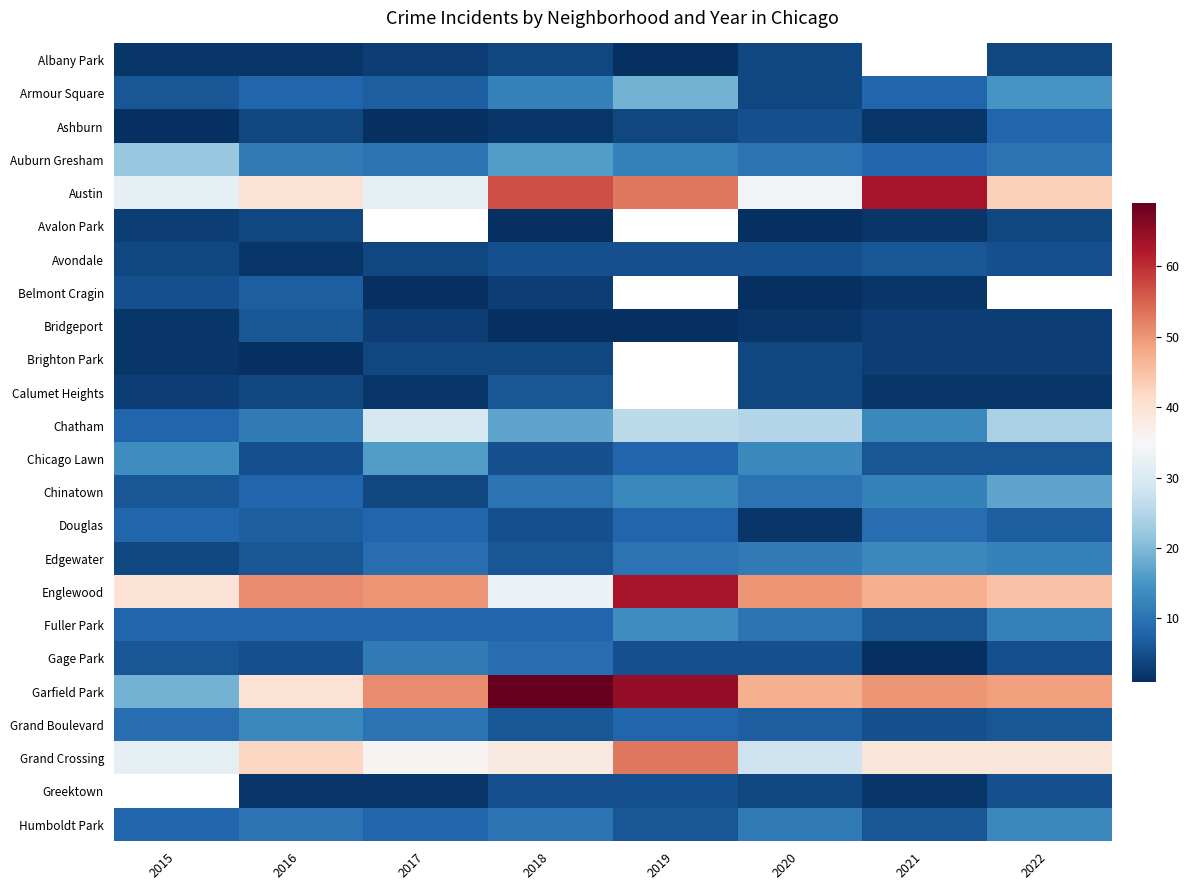

What is the sum of all Ashburn values?

27.0